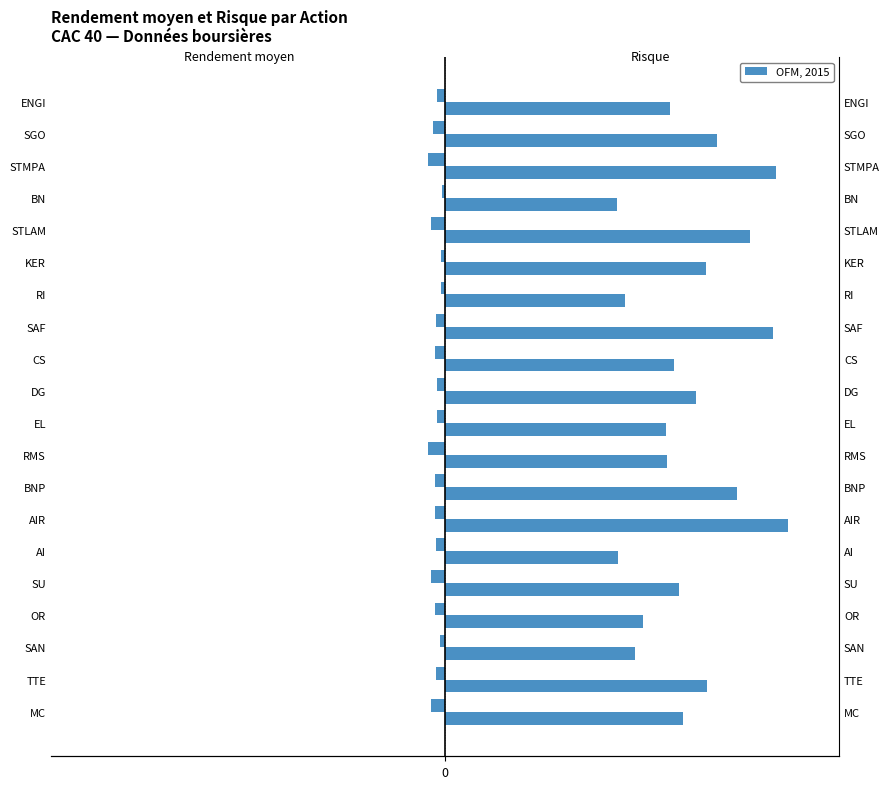

Which series changed the most between RI and SGO?

Risque